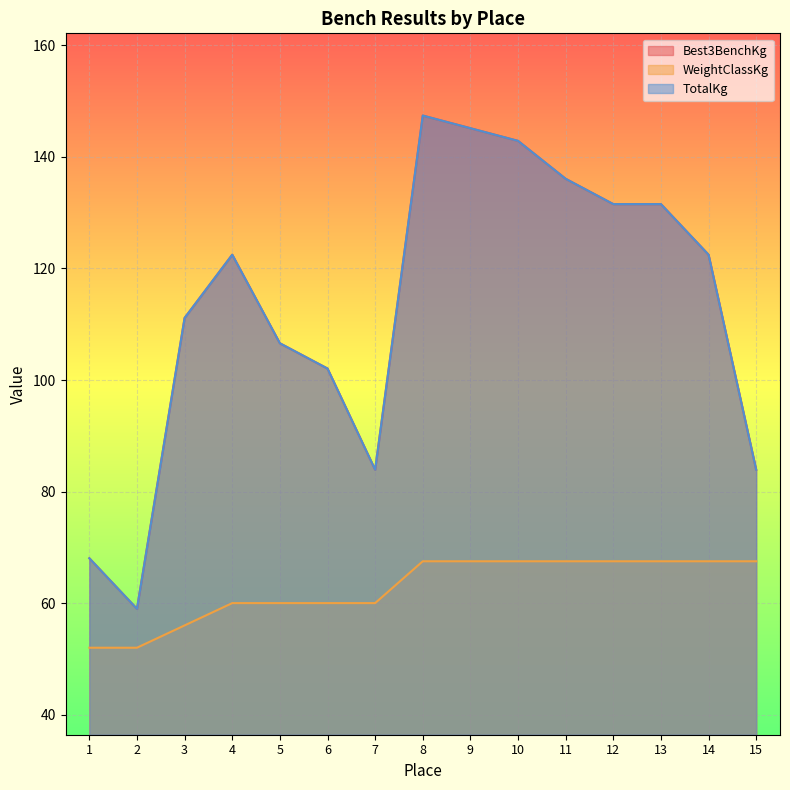

What is the difference between the maximum and minimum values in the WeightClassKg series?

15.5